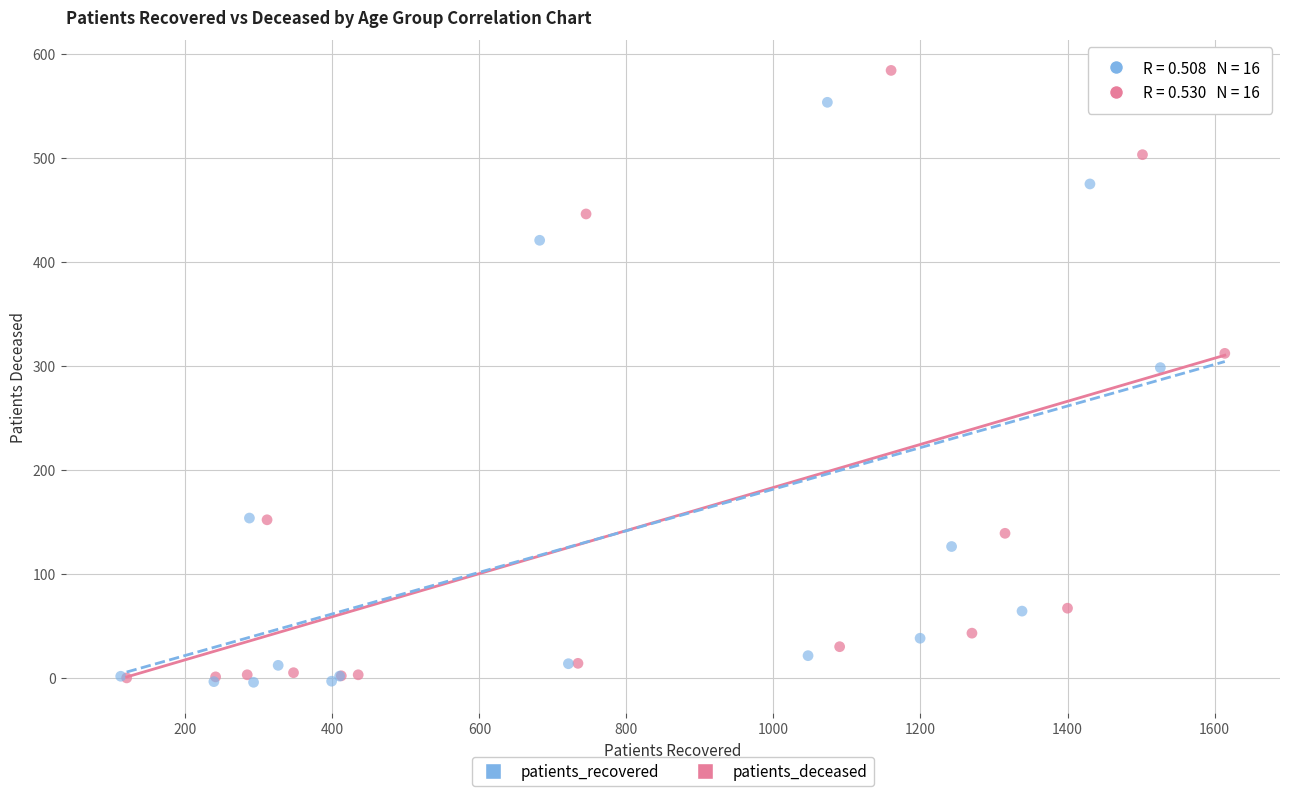

Which series reaches the maximum Y coordinate?

patients_deceased